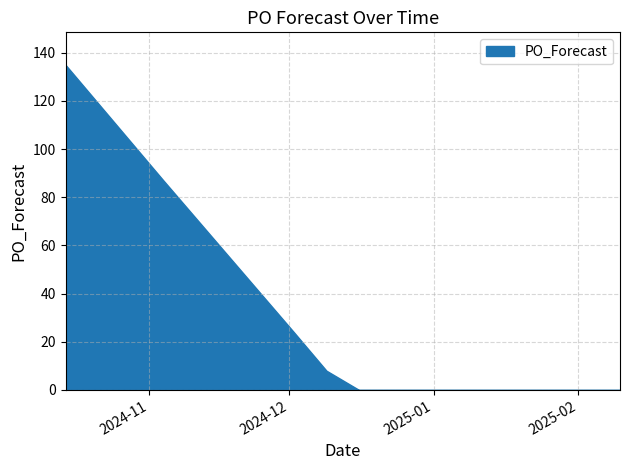

At which category does the chart reach its minimum across all series?

2024-12-16